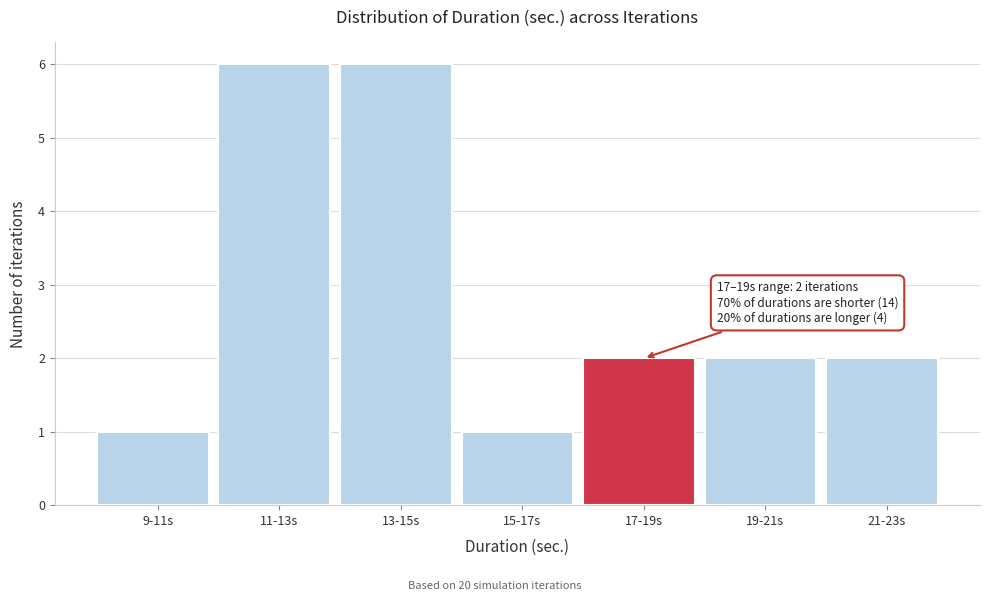

Reading left to right, extract all data points from this chart.

9-11s=1	11-13s=6	13-15s=6	15-17s=1	17-19s=2	19-21s=2	21-23s=2